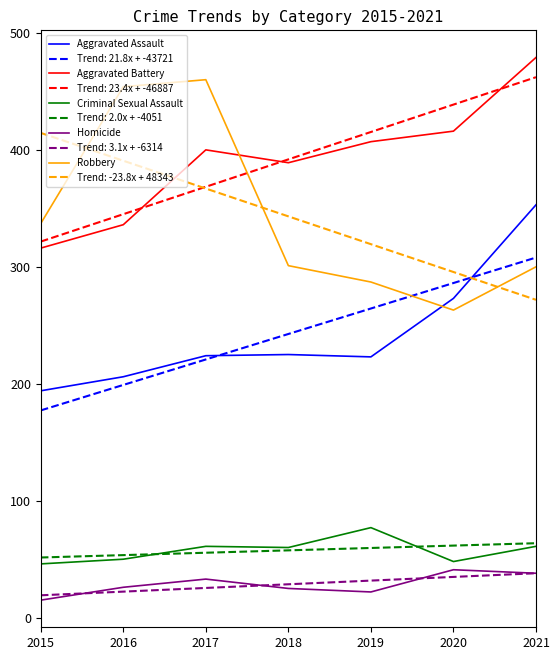

The value of Aggravated Assault at 2019 is 223.0. True or false?

True